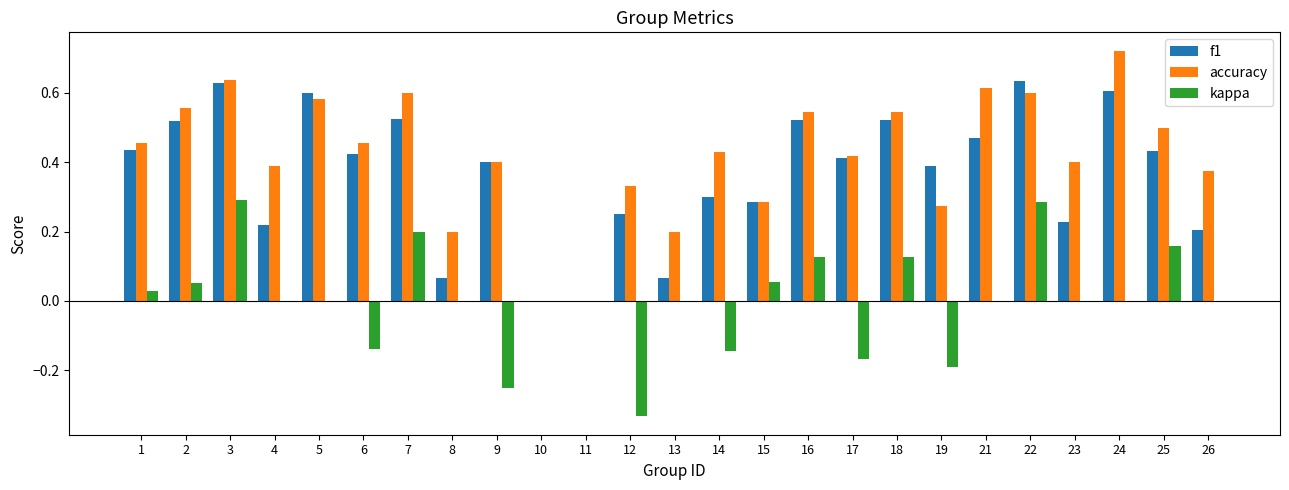

True or false: f1 has a value of 0.3 at 15.

True